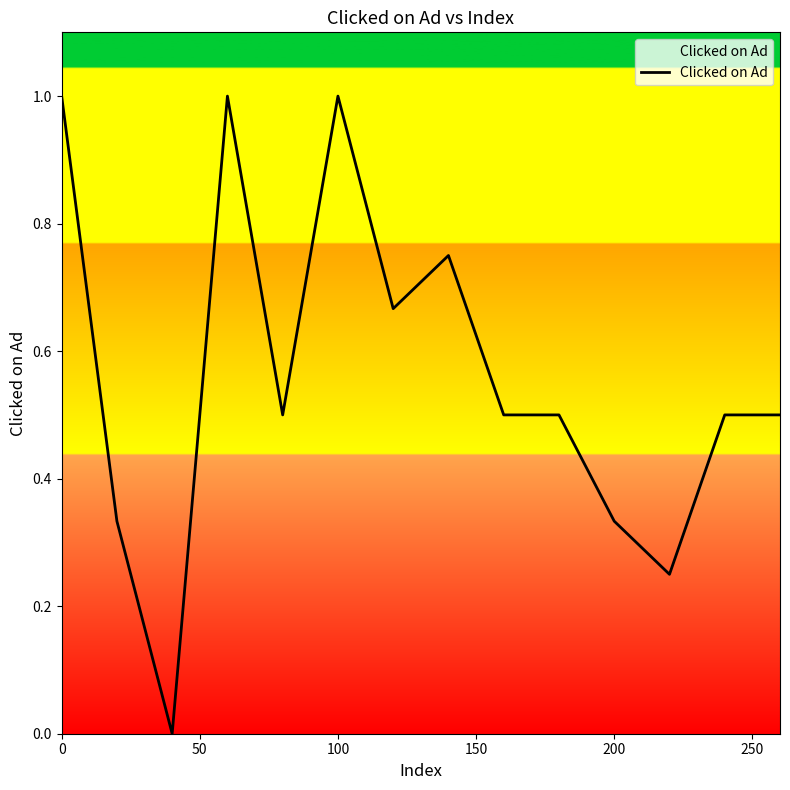

What is the difference between the maximum and minimum values?

1.0